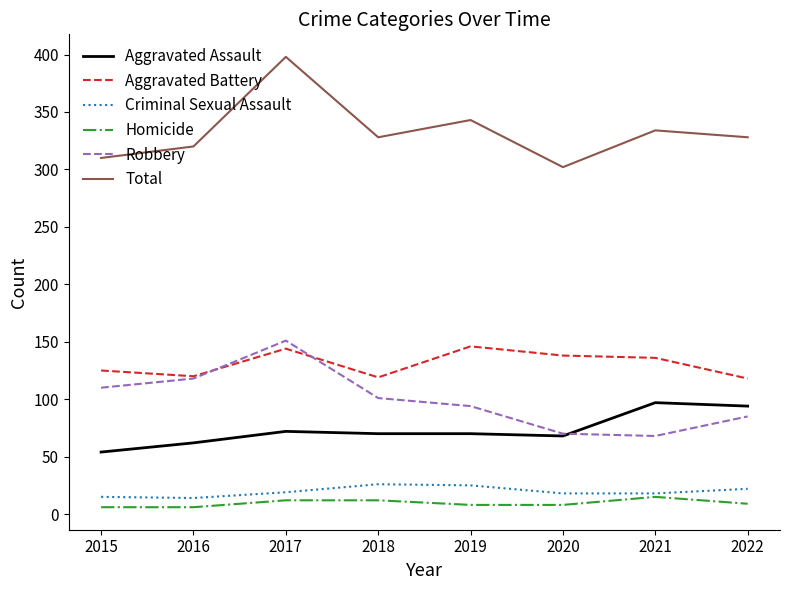

The Criminal Sexual Assault series shows 5 at 2021. True or false?

False